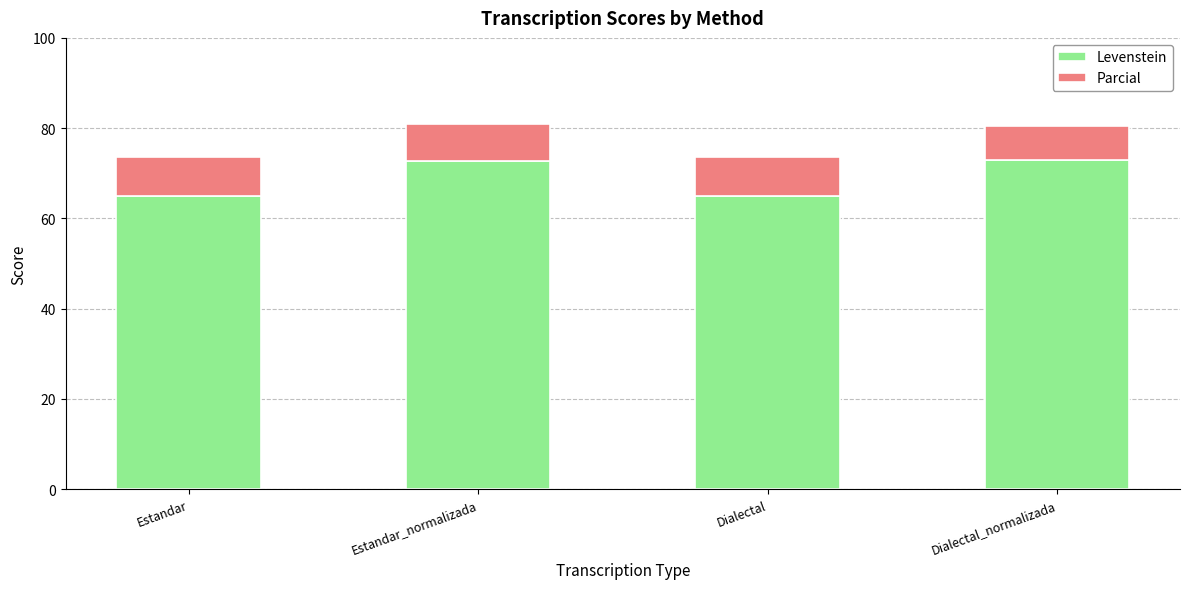

What is the difference between the Levenstein values at Dialectal_normalizada and Estandar?

7.9